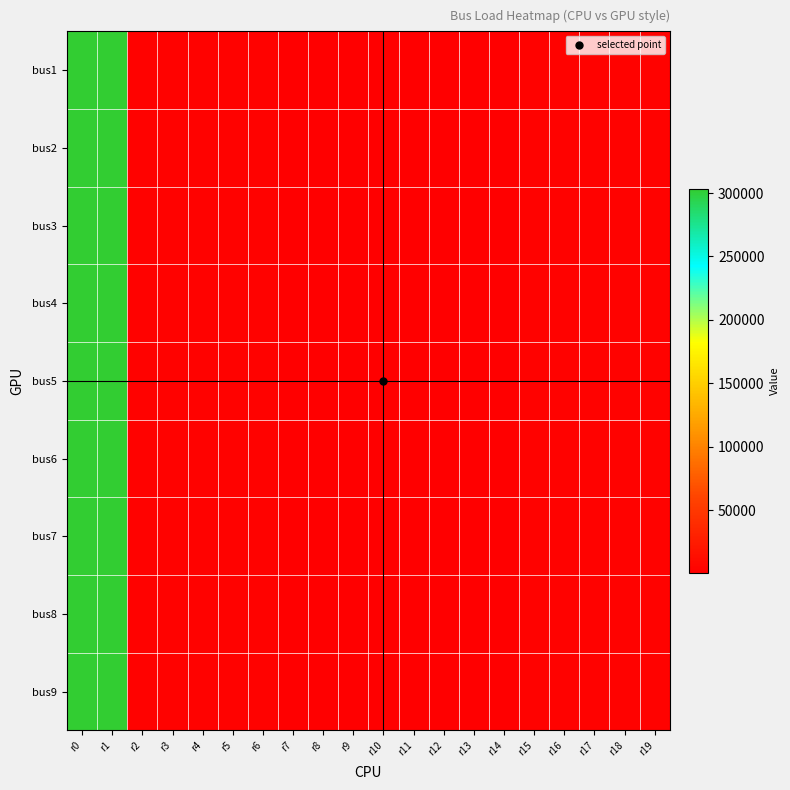

Which series has the largest total across all categories?

bus1